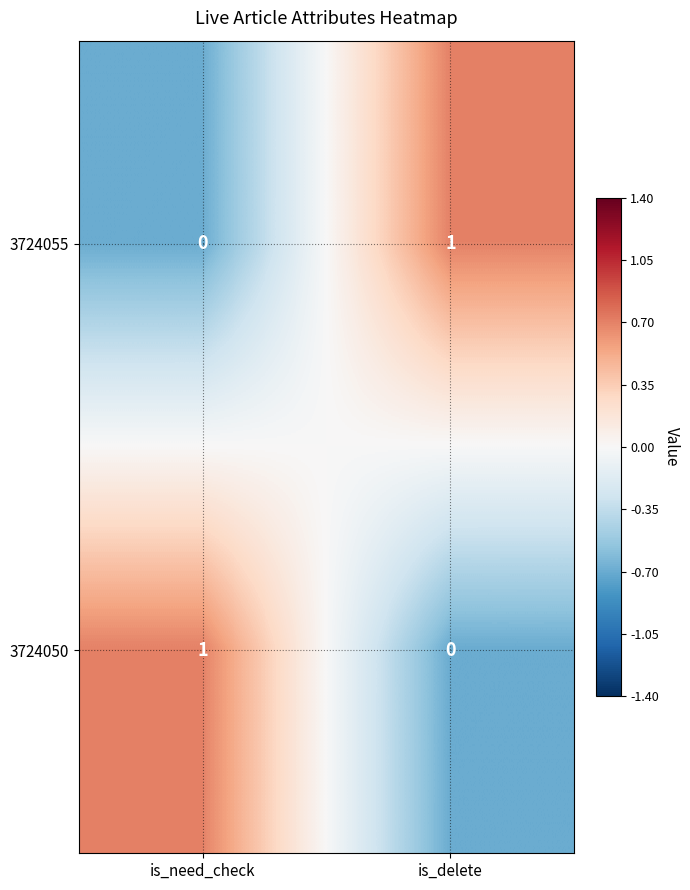

How many categories are shown in the chart?

2